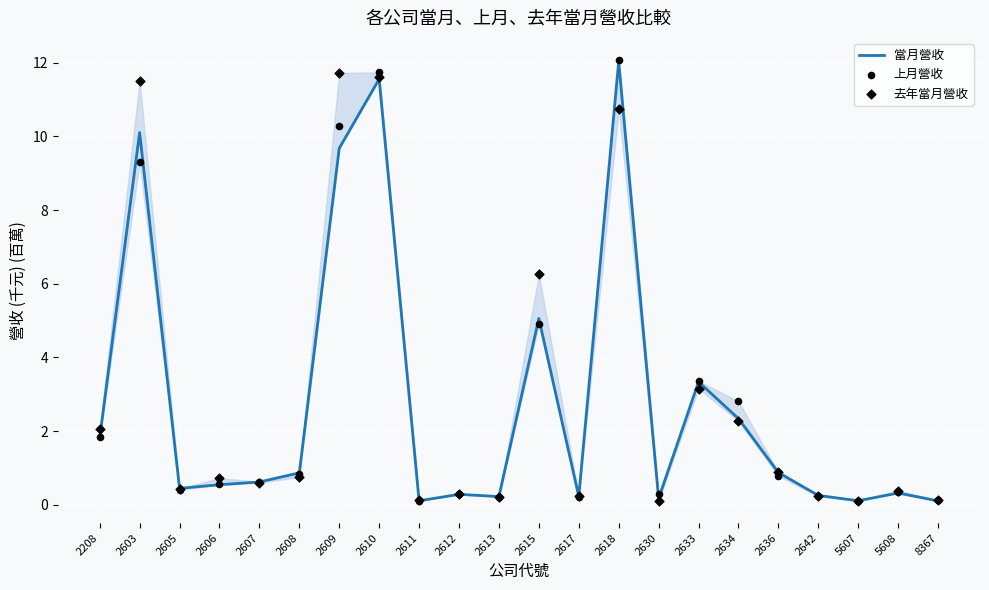

Which series has the largest total across all categories?

去年當月營收